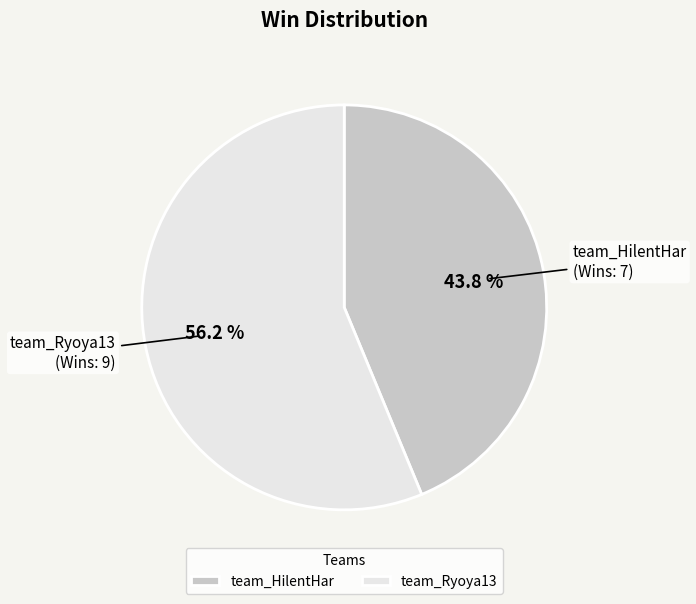

The team_HilentHar slice represents 44% of the pie. True or false?

True